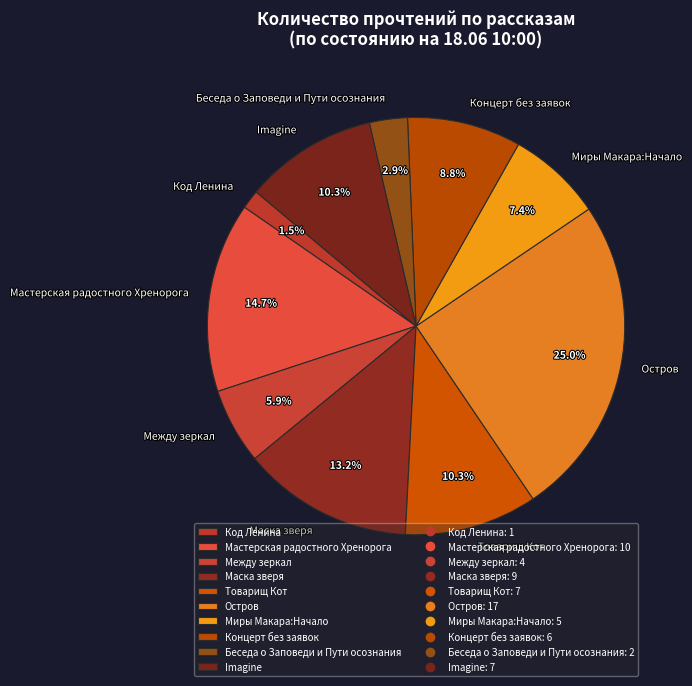

What is the total percentage of Остров and Концерт без заявок?

33.8%